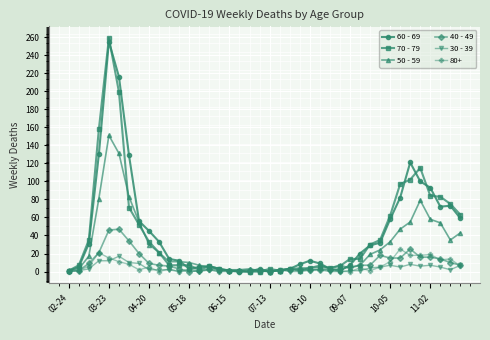

How many distinct data groups are displayed?

6